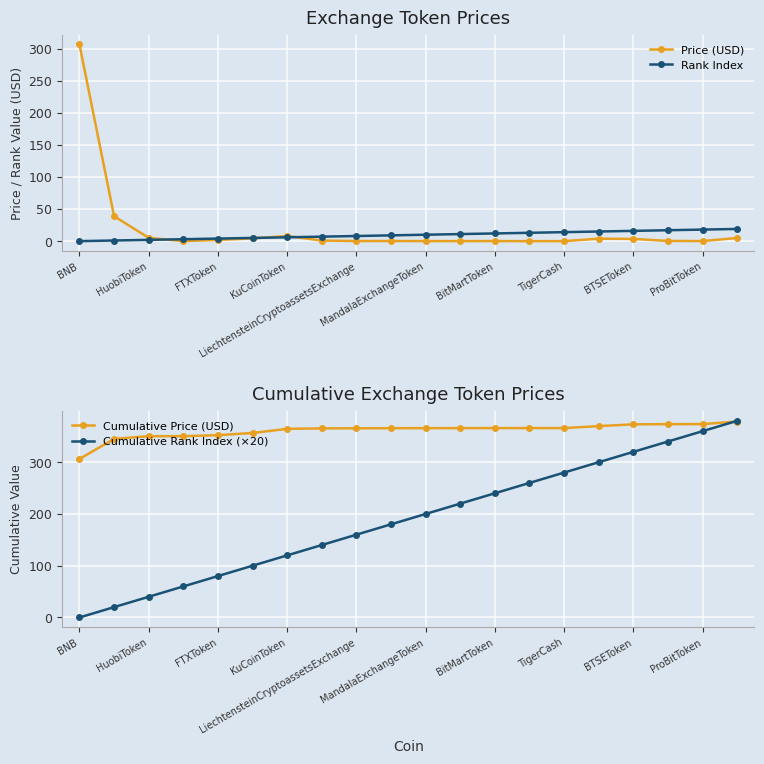

At which category is the sum across all series the highest?

19